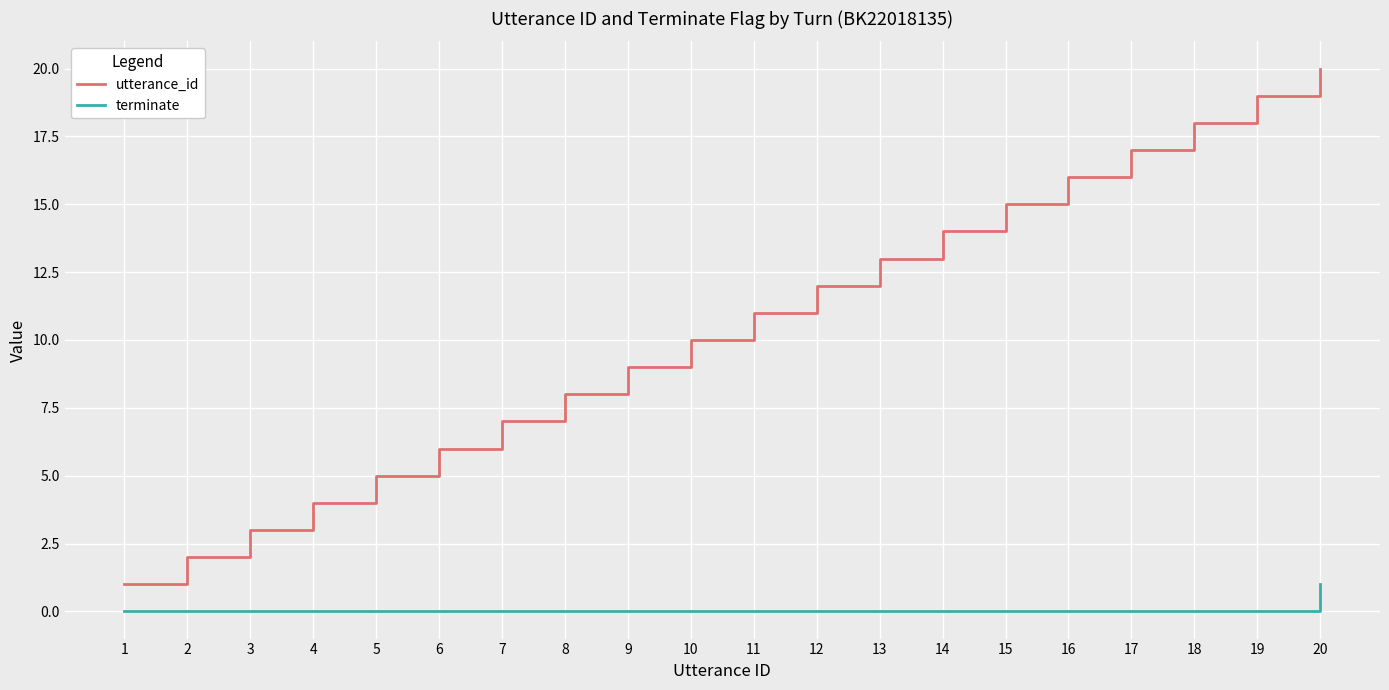

What is the difference between the utterance_id values at 16 and 7?

9